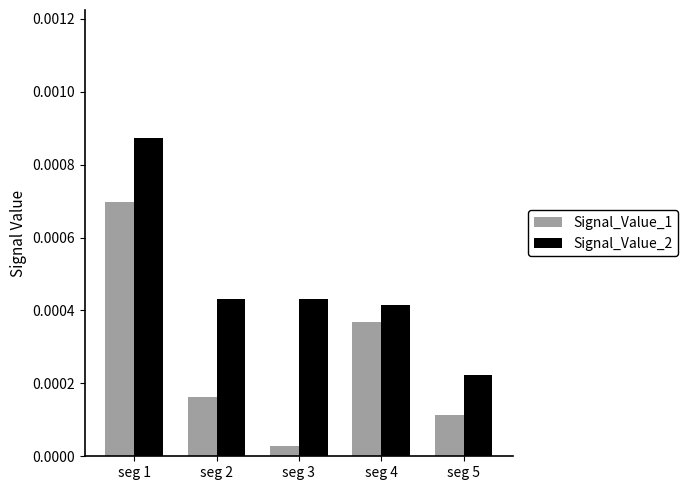

At which label does Signal_Value_1 reach its minimum?

seg 3